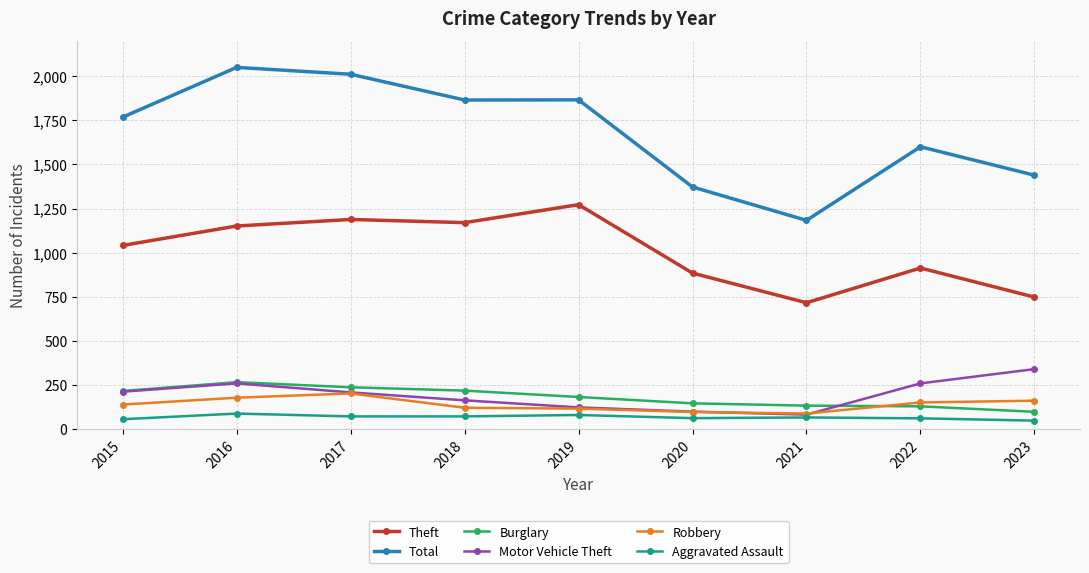

At which category does Theft reach its first local valley?

2018